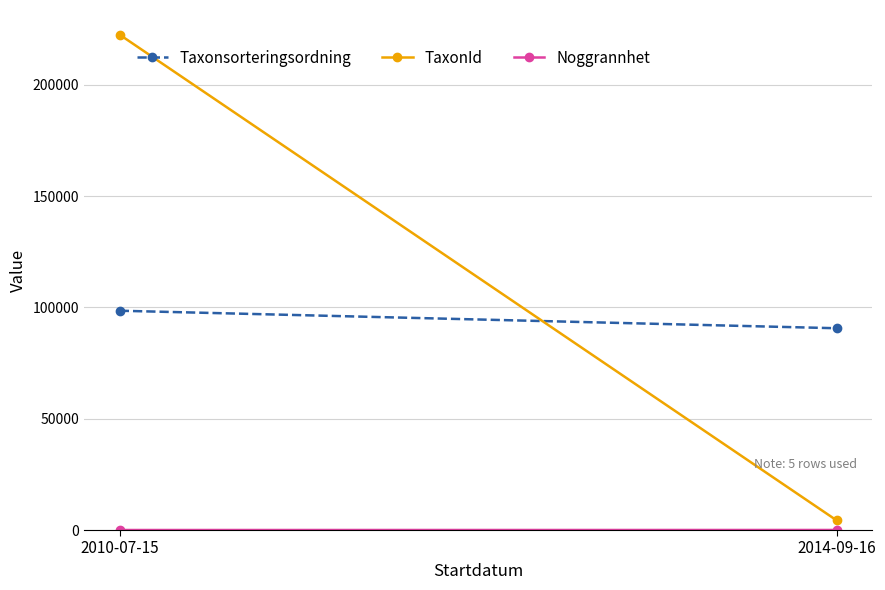

Reading left to right, transcribe all the data shown in this chart.

Taxonsorteringsordning: 98520	90653
TaxonId: 222498	4364
Noggrannhet: 10	25